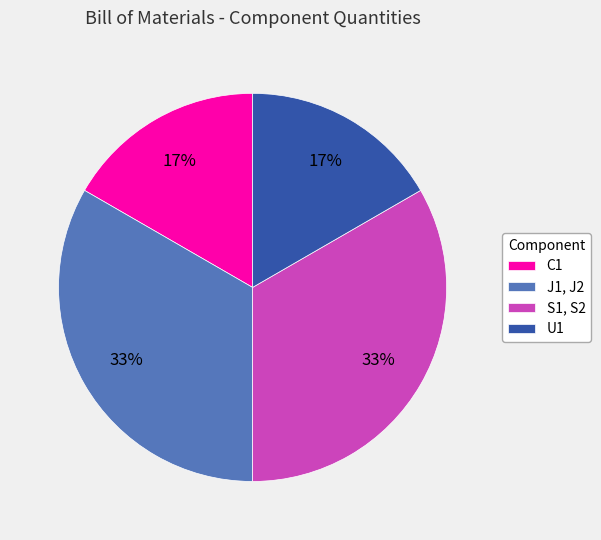

Which has a higher value, J1, J2 or C1?

J1, J2